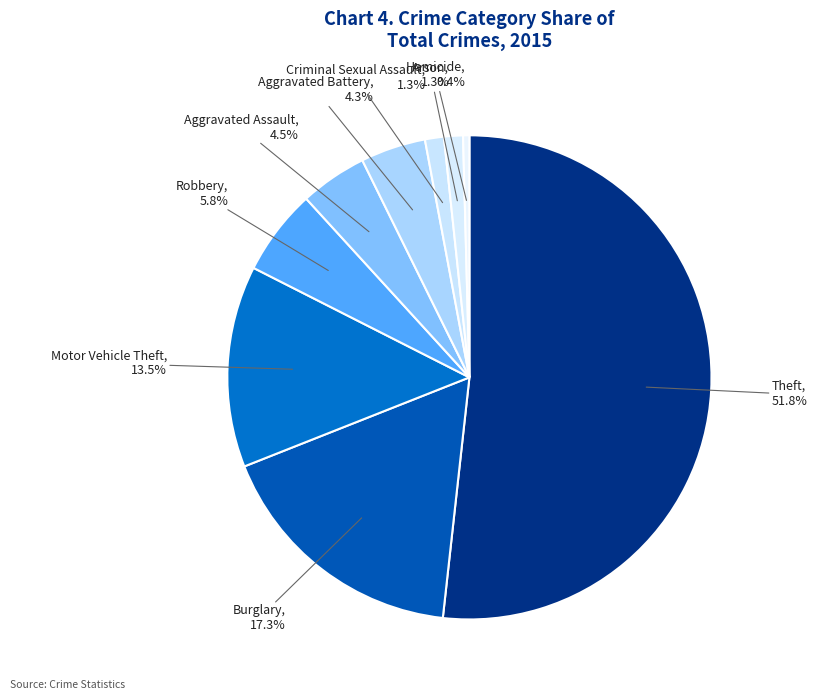

Which slice represents more than half of the pie?

Theft